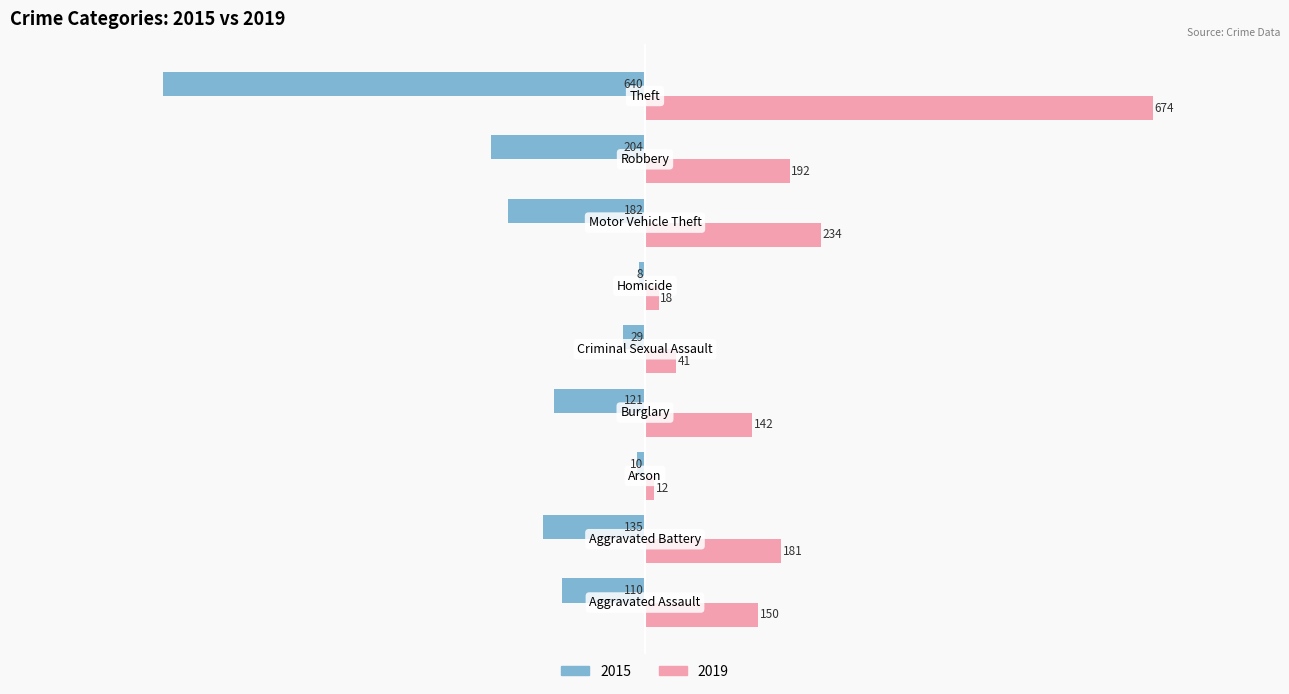

Which series has the largest total across all categories?

2019